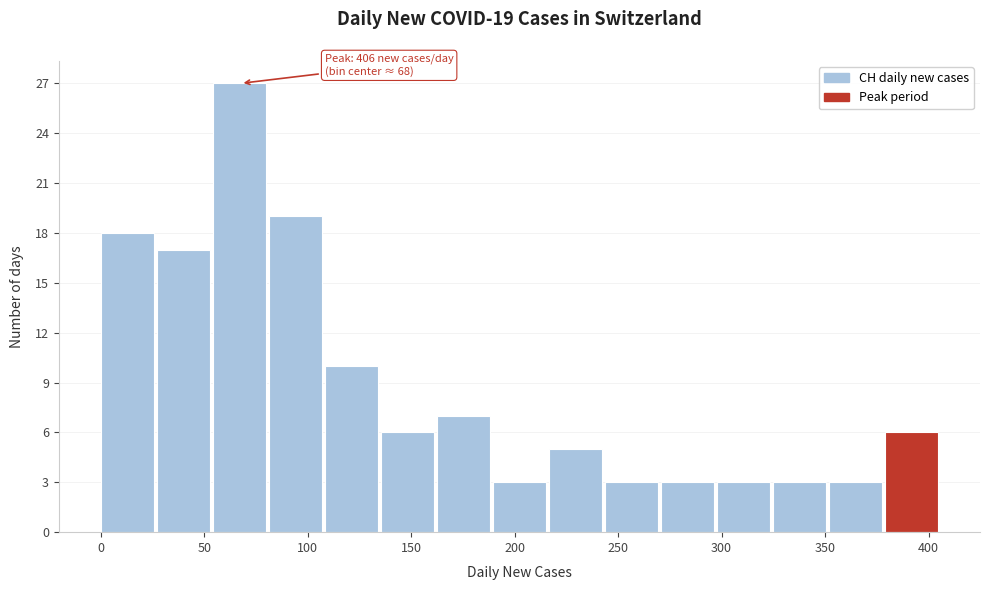

Which range on the x-axis has the tallest bar?

55 to 80